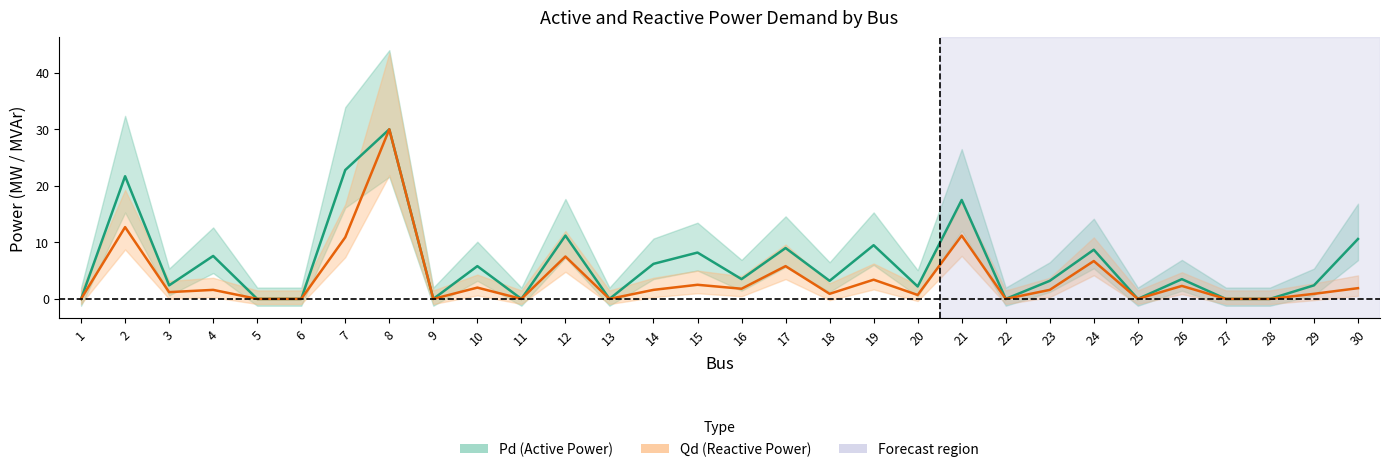

Is it true that Pd center equals 9.5 at 19?

True